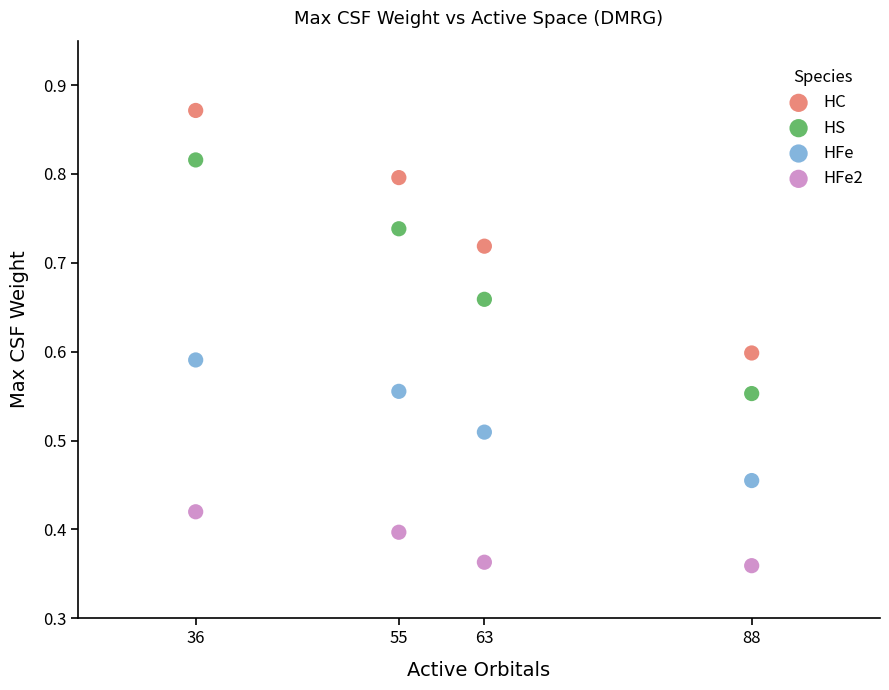

Which series has the widest spread of Y values?

HC